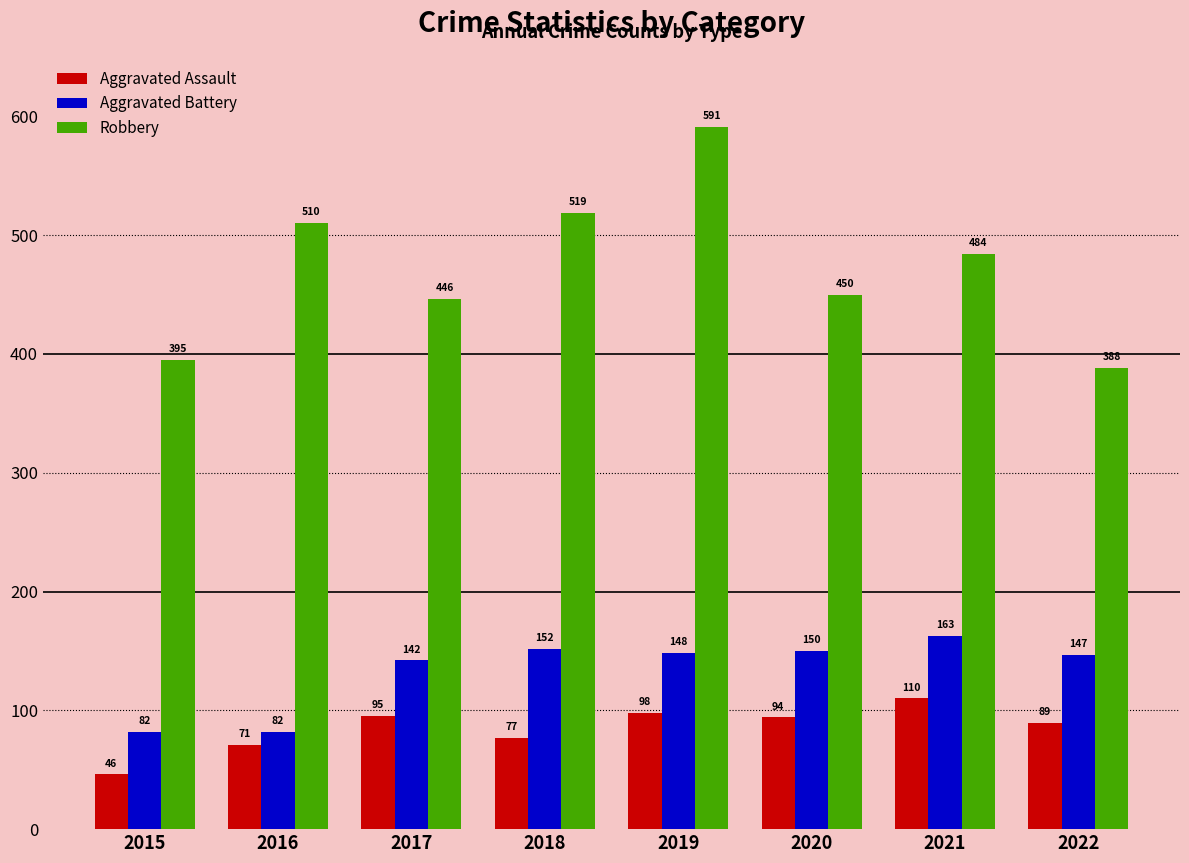

Rank the series at 2022 from highest to lowest value.

Robbery, Aggravated Battery, Aggravated Assault